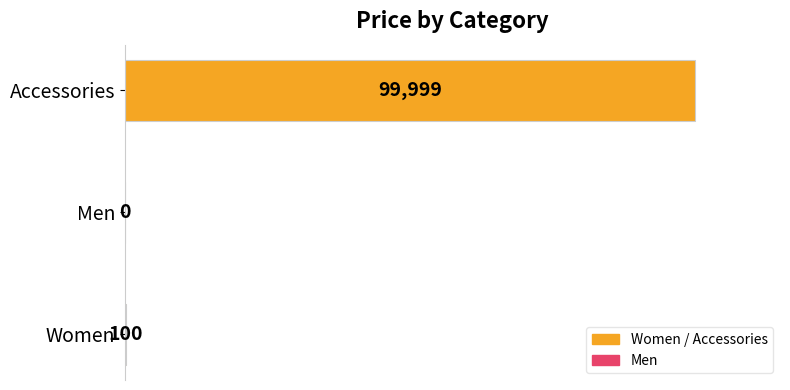

Which has a higher value, Men or Accessories?

Accessories